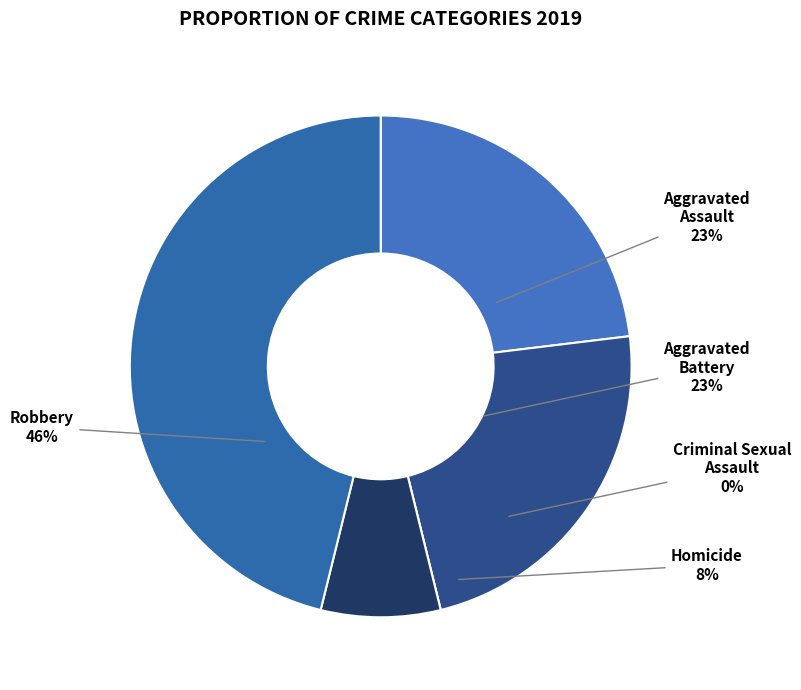

Which has a higher value, Robbery or Criminal Sexual Assault?

Robbery